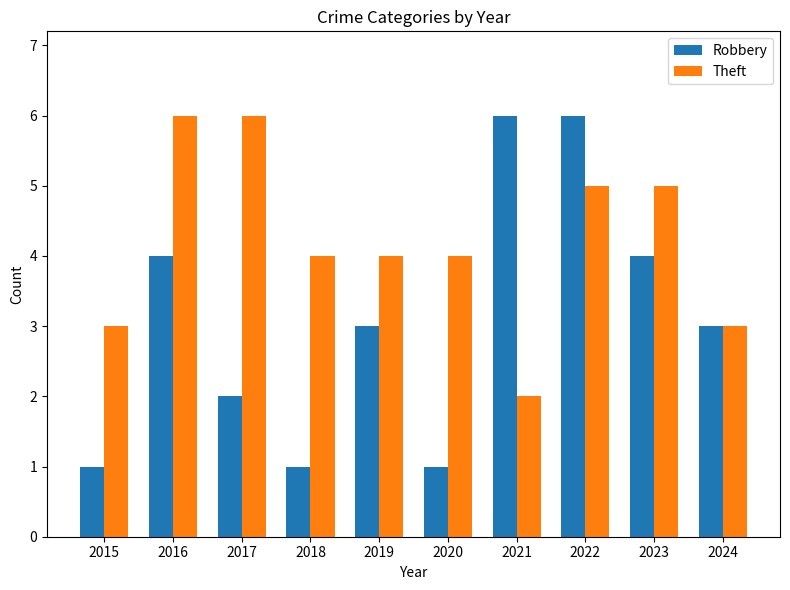

What is the minimum value shown in the chart?

1